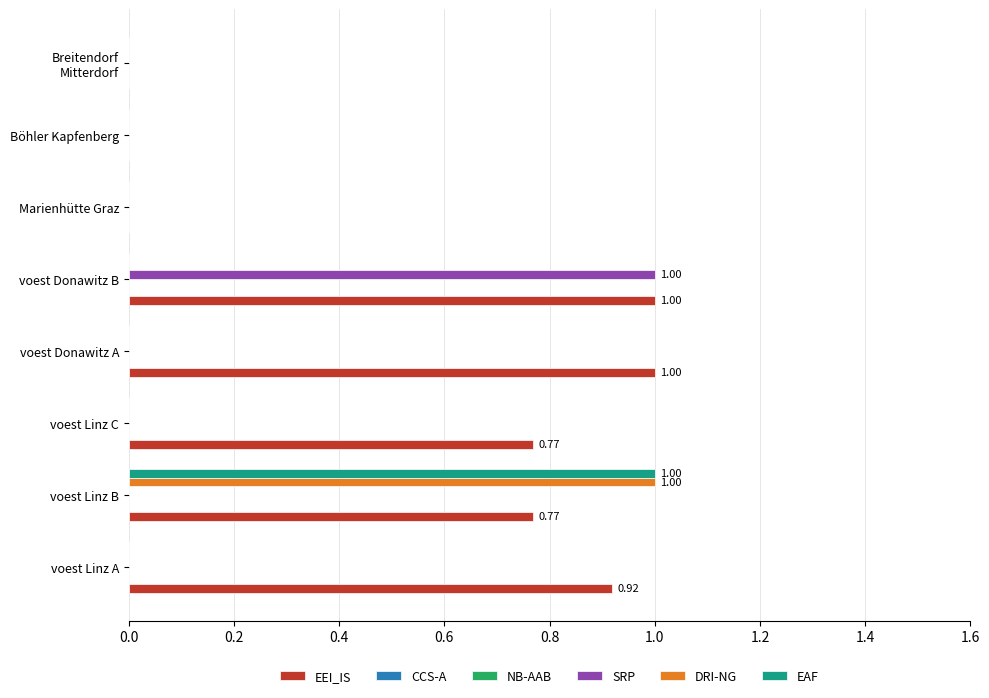

Rank the series by their maximum value, from highest to lowest.

DRI-NG, EEI_IS, SRP, EAF, CCS-A, NB-AAB